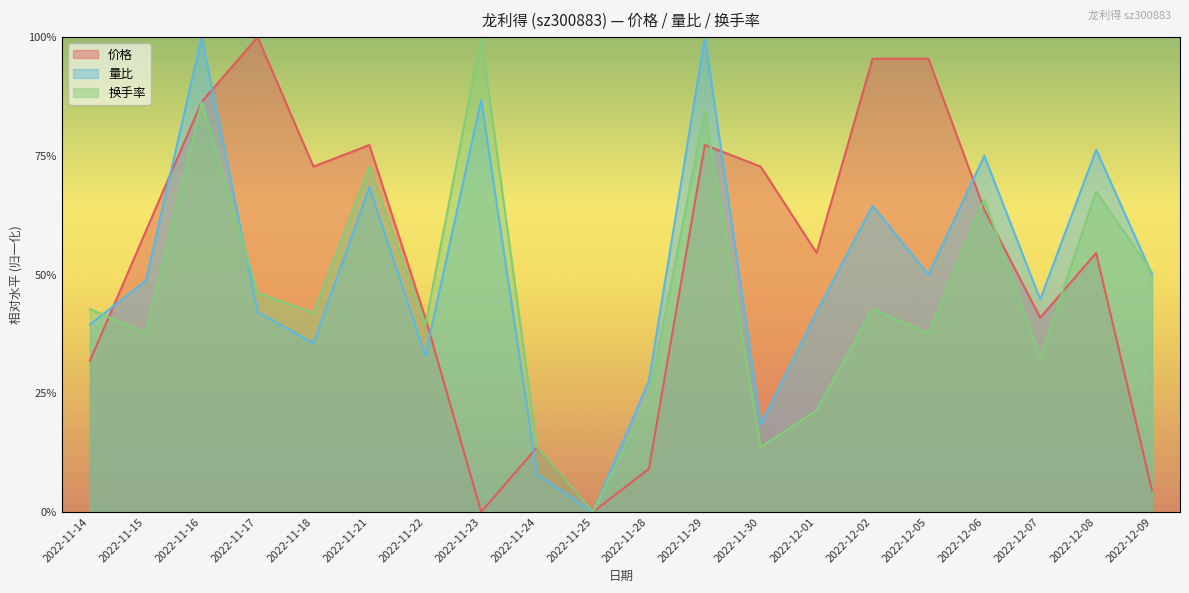

After their last crossing, which series has the higher values: 价格 or 换手率?

换手率